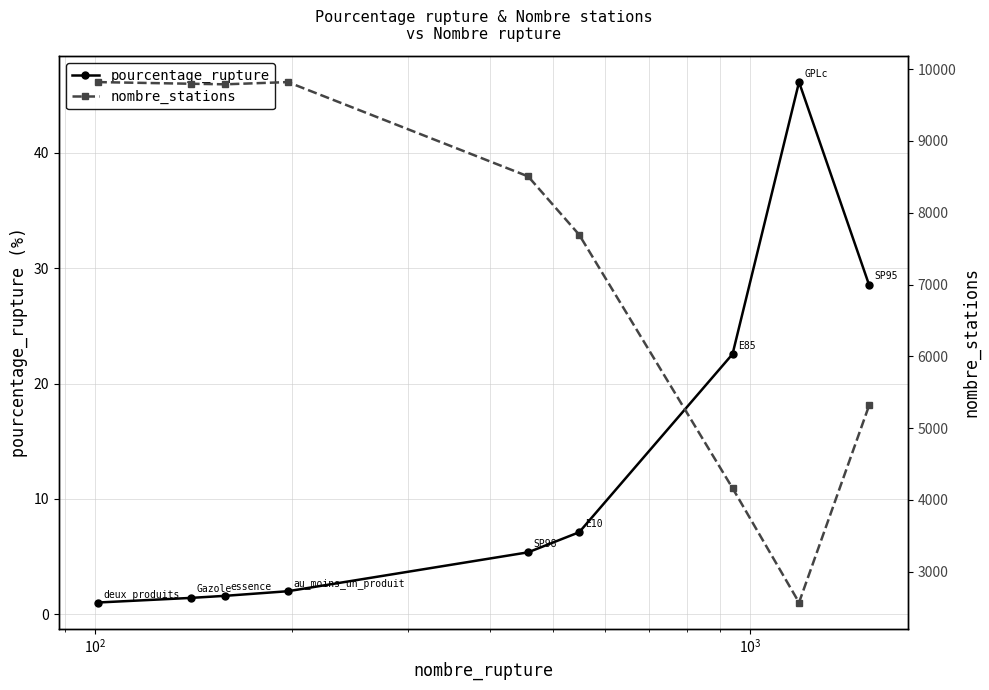

At how many categories does at least one series exceed 2881?

8